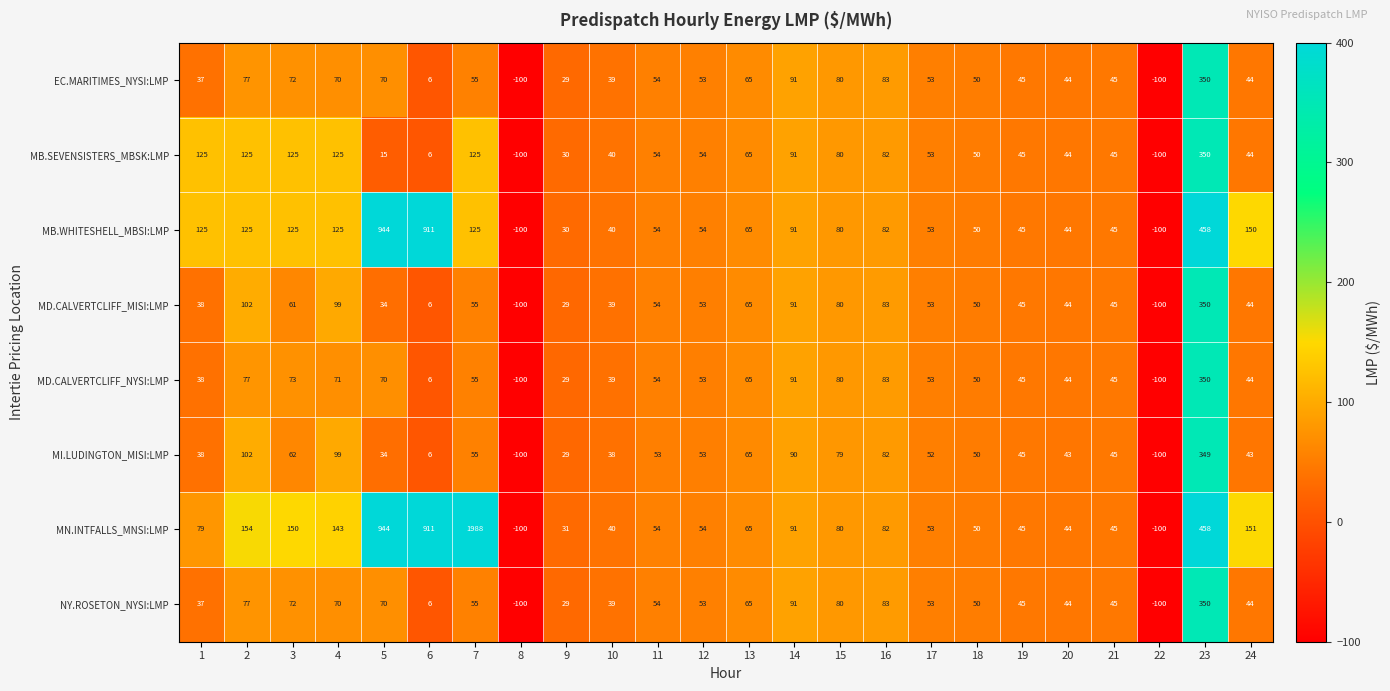

True or false: MI.LUDINGTON_MISI:LMP has a value of 38 at 1.

True